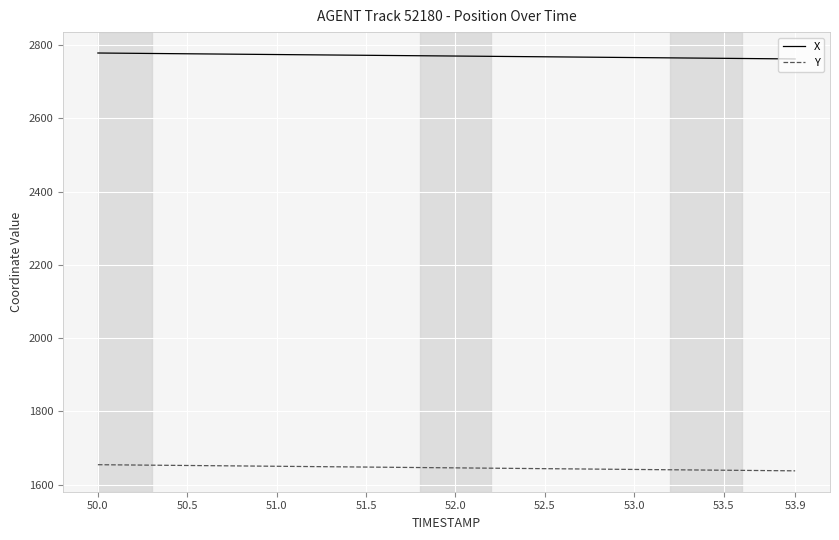

True or false: X and Y intersect in this chart.

False